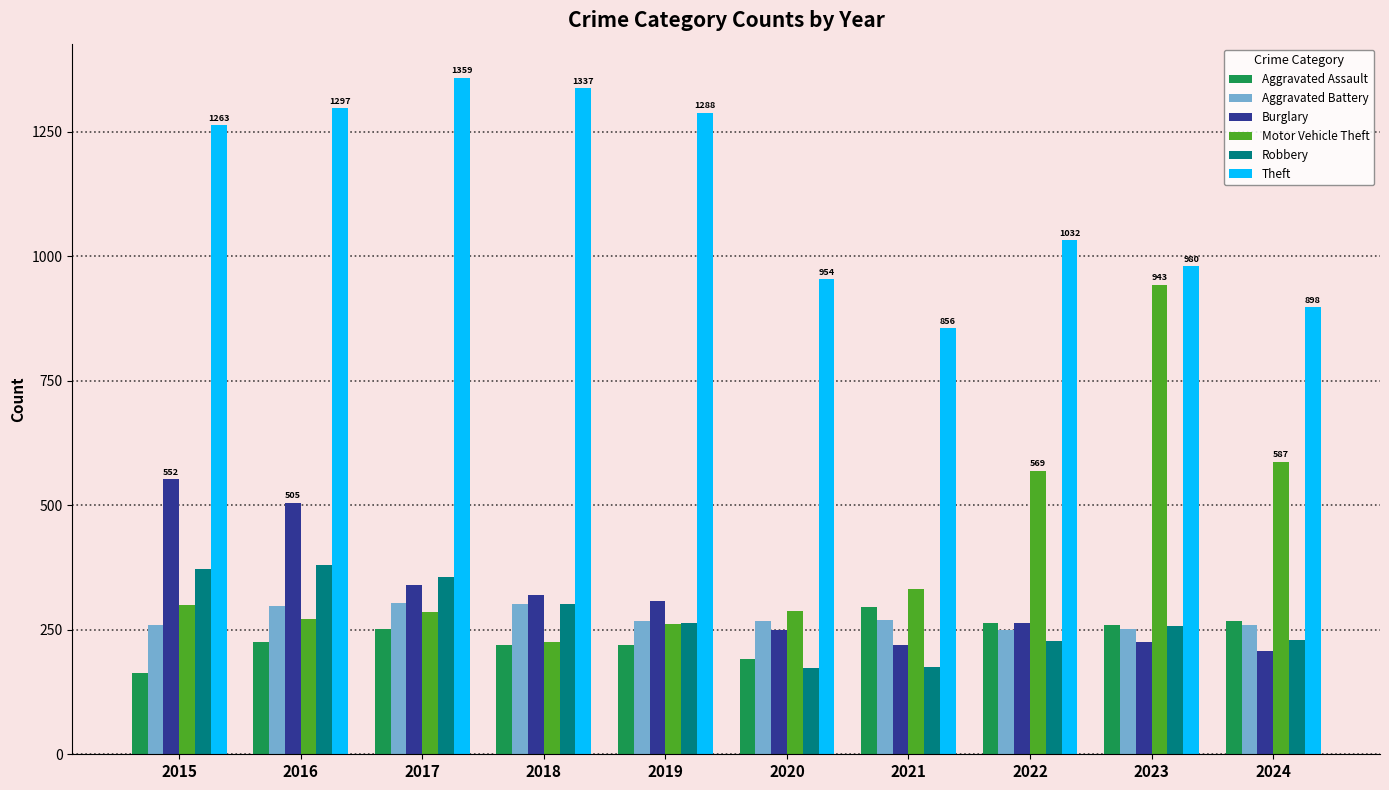

What are all the series names shown in the legend?

Aggravated Assault, Aggravated Battery, Burglary, Motor Vehicle Theft, Robbery, Theft